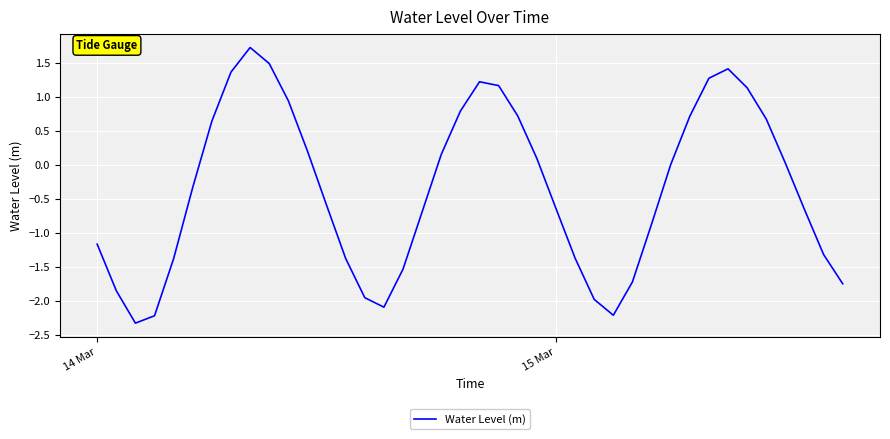

Is this an area chart (filled region under the line)?

No